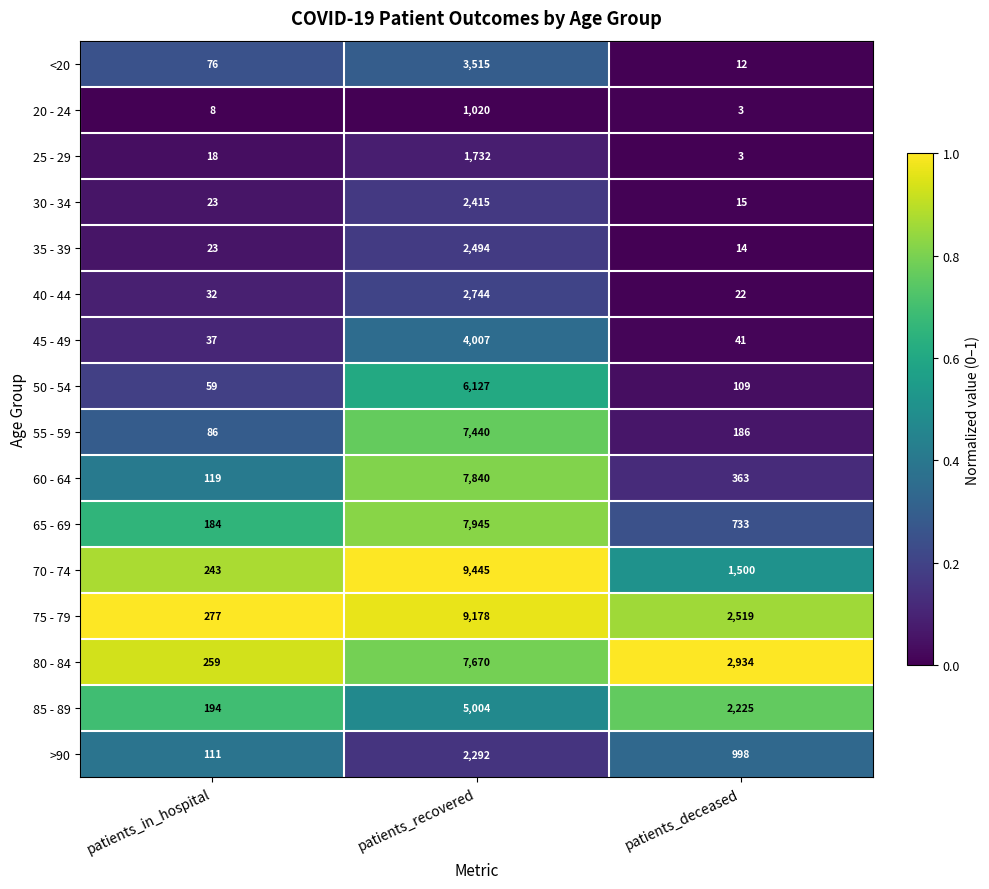

At patients_recovered, list the series in order from smallest to largest.

20 - 24, 25 - 29, >90, 30 - 34, 35 - 39, 40 - 44, <20, 45 - 49, 85 - 89, 50 - 54, 55 - 59, 80 - 84, 60 - 64, 65 - 69, 75 - 79, 70 - 74